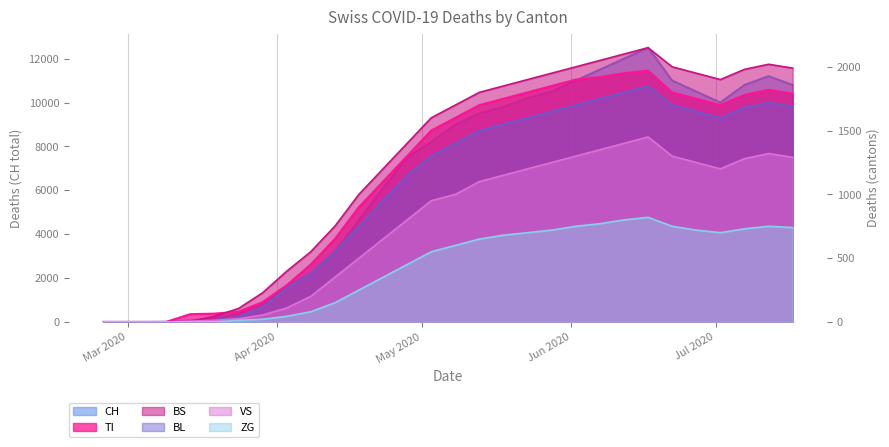

What are all the series names shown in the legend?

CH, TI, BS, BL, VS, ZG